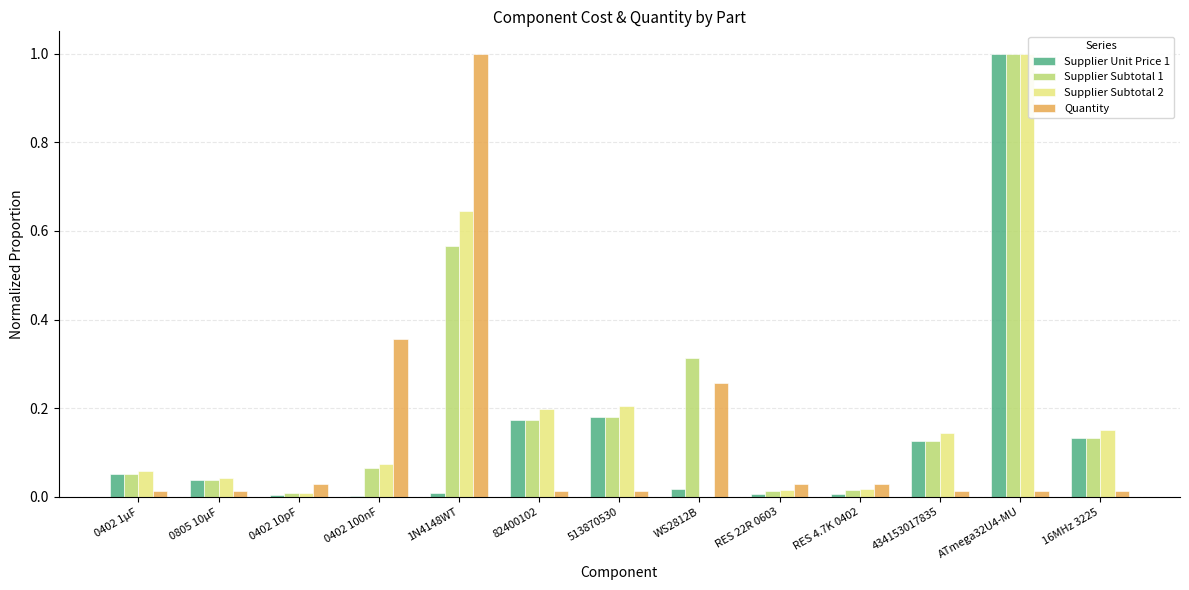

What is the difference between the Supplier Subtotal 1 values at ATmega32U4-MU and RES 22R 0603?

1.0